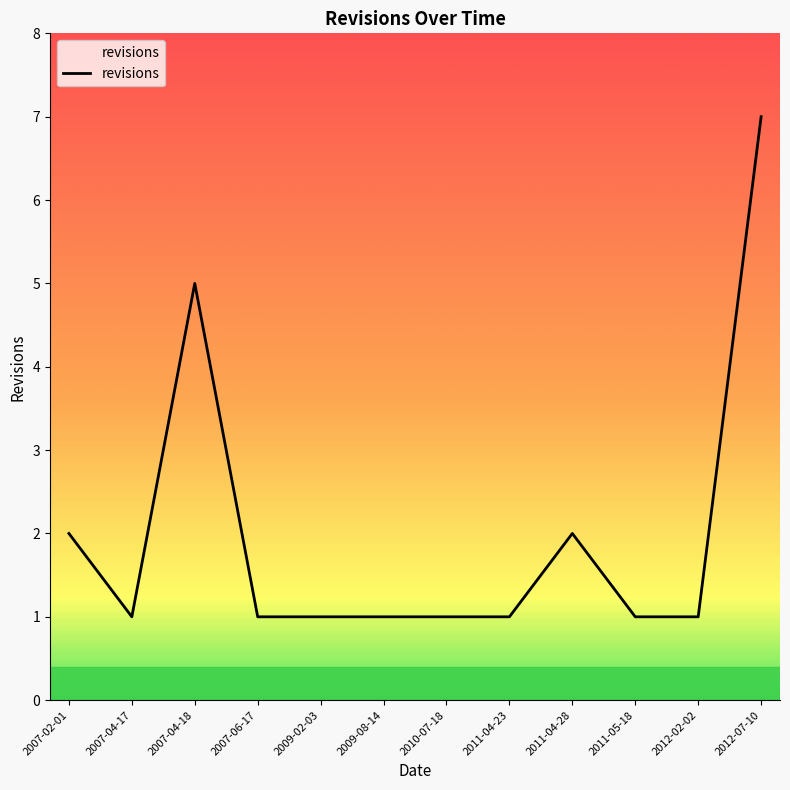

What is the greatest value displayed?

7